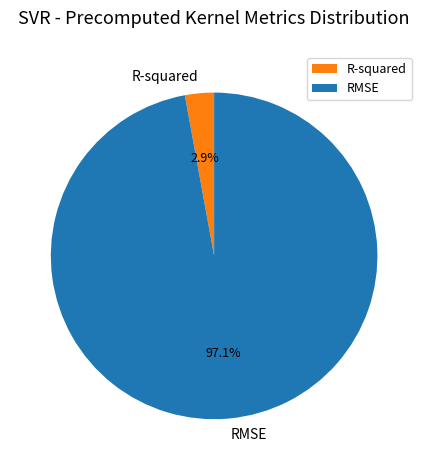

Which category has the smallest portion of the pie?

R-squared